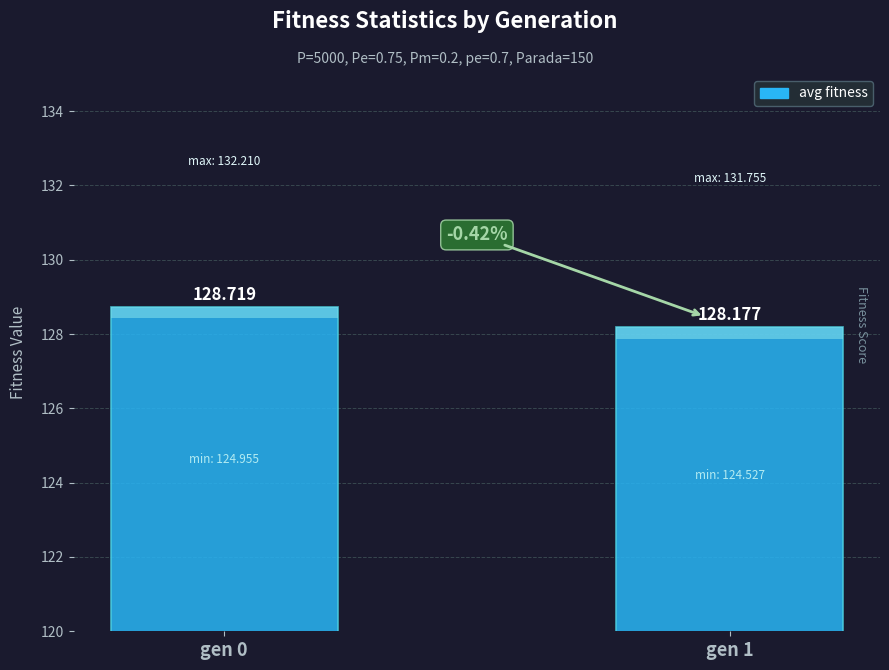

The value at gen 1 is 128.2. True or false?

True